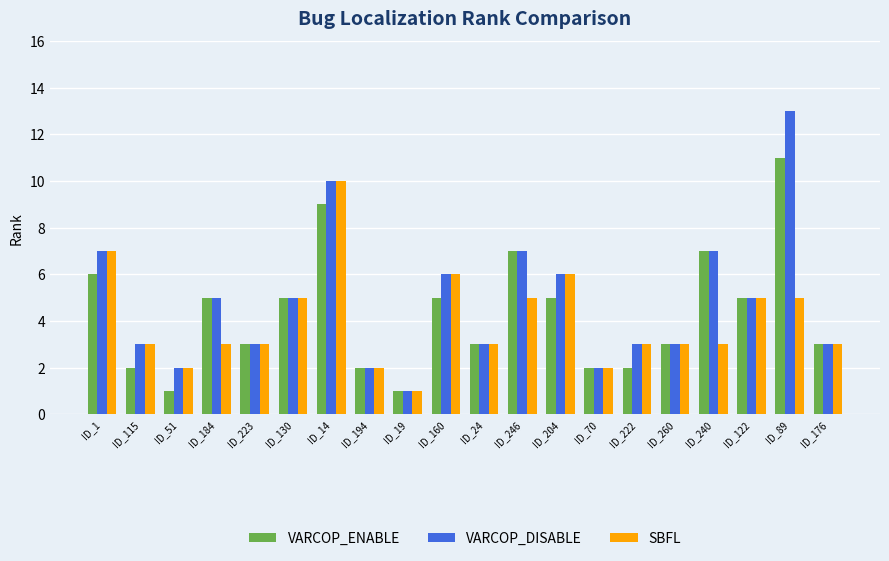

What is the label of the 5th bar from the left?

ID_223